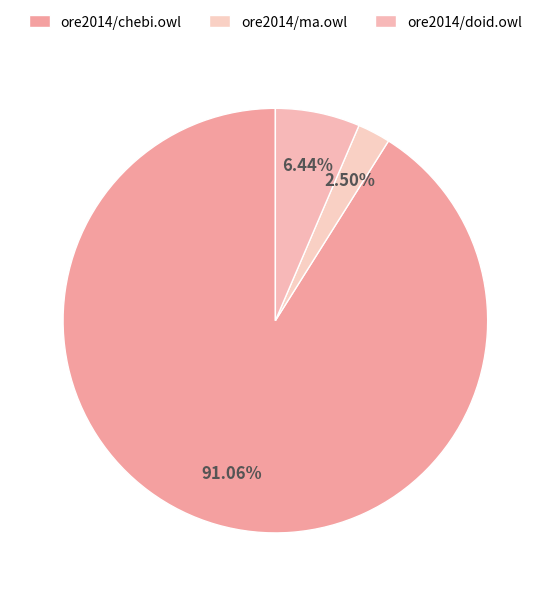

Which category has the biggest portion of the pie?

ore2014/chebi.owl